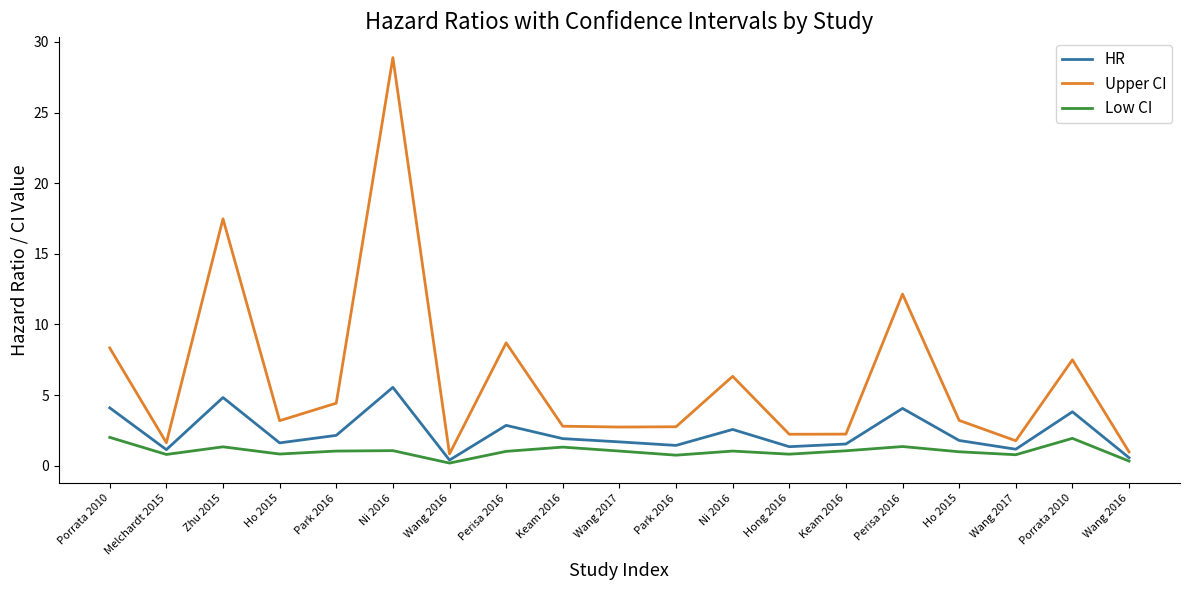

At Ni 2016, list the series in order from smallest to largest.

Low CI, HR, Upper CI